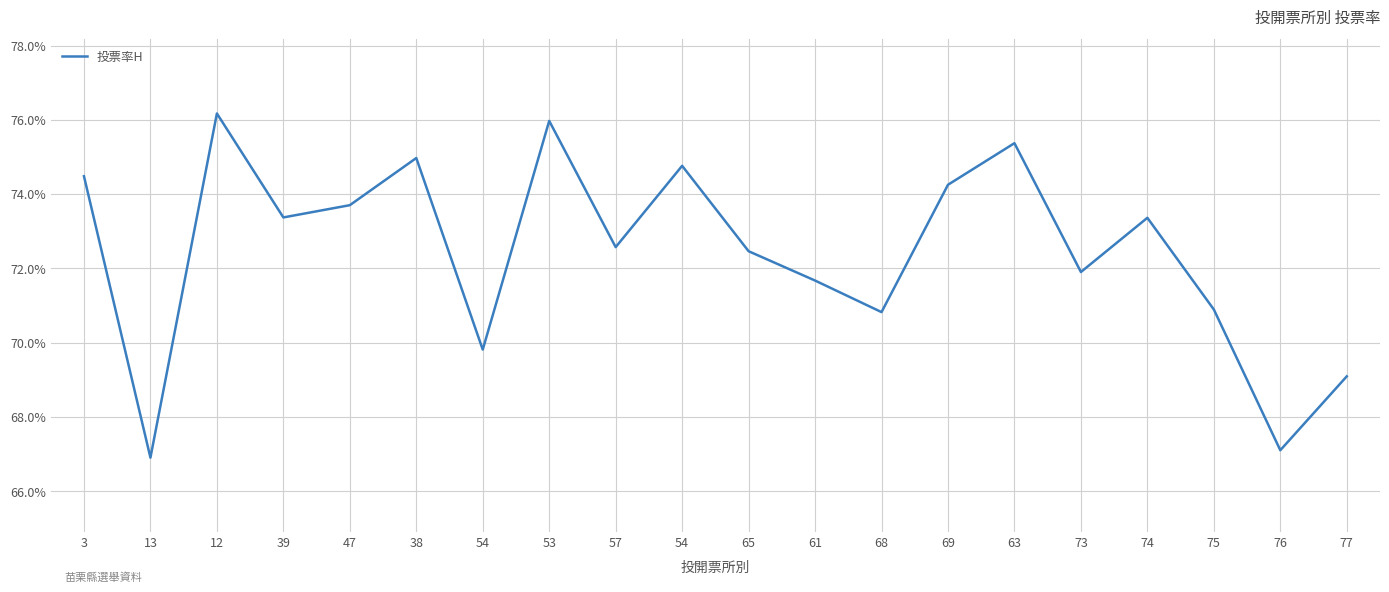

How many lines are shown in the chart?

1